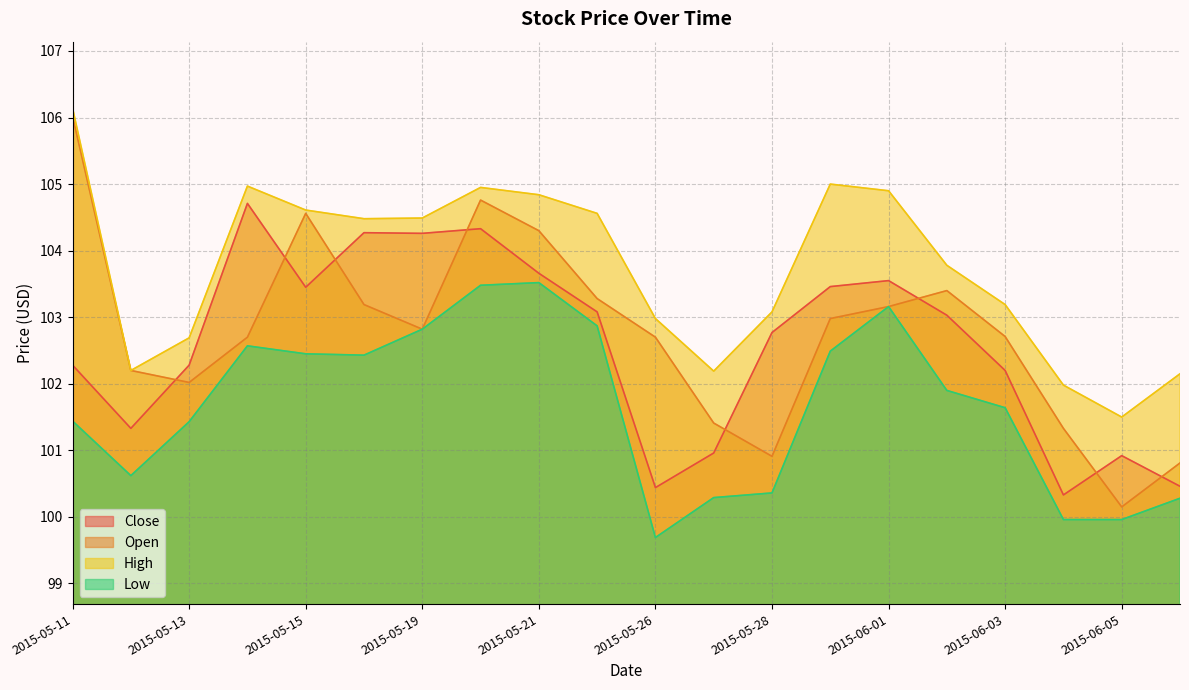

Does the chart have visible grid lines?

Yes